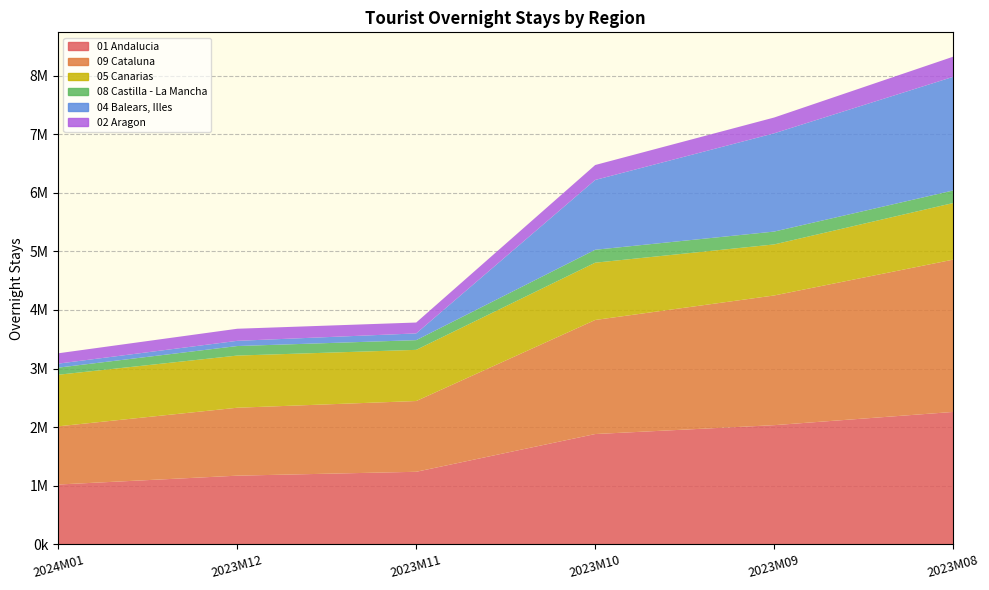

Reading left to right, list all the values displayed in this chart.

01 Andalucia: 1019469	1170621	1236835	1881295	2032826	2258709
09 Cataluna: 993768	1159905	1208157	1947669	2214499	2600390
05 Canarias: 880511	890603	873597	977873	871238	966187
08 Castilla - La Mancha: 121397	162653	165611	220627	219581	214198
04 Balears, Illes: 68537	88723	115205	1191884	1677754	1940485
02 Aragon: 176426	206491	185842	254922	269453	343606